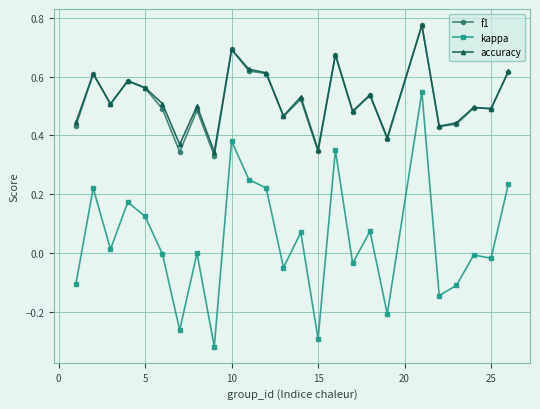

Which series has the widest spread of values?

kappa